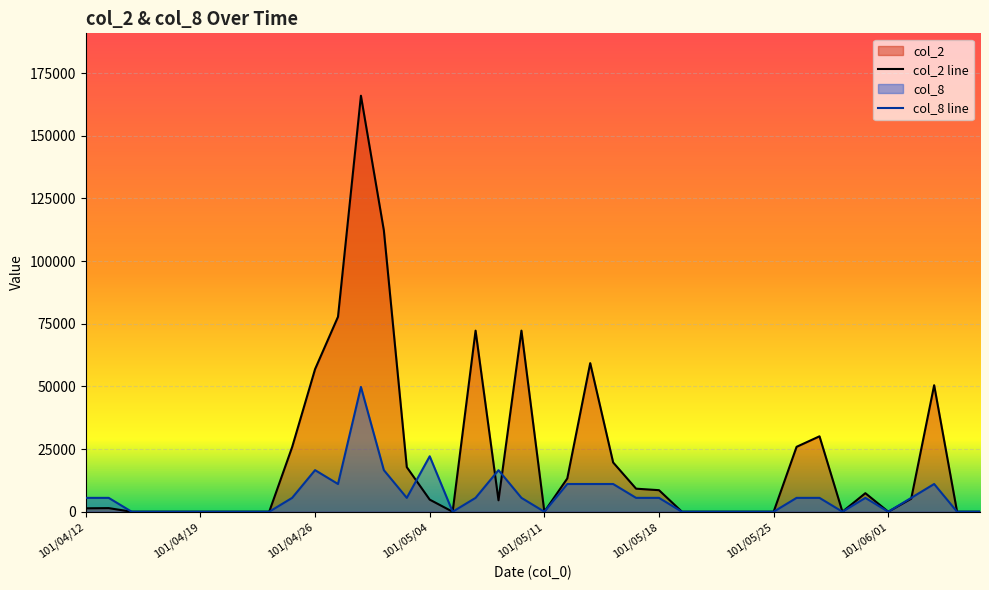

True or false: col_2 and col_8 intersect in this chart.

True